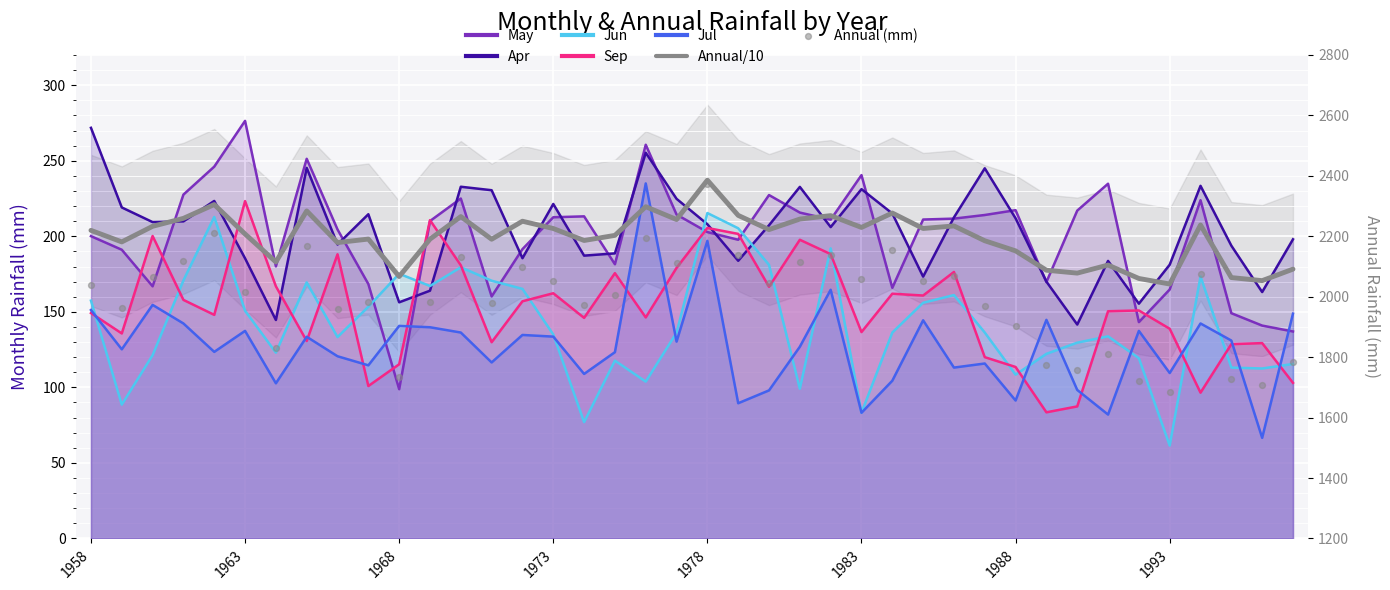

At which category is the sum across all series the highest?

1978